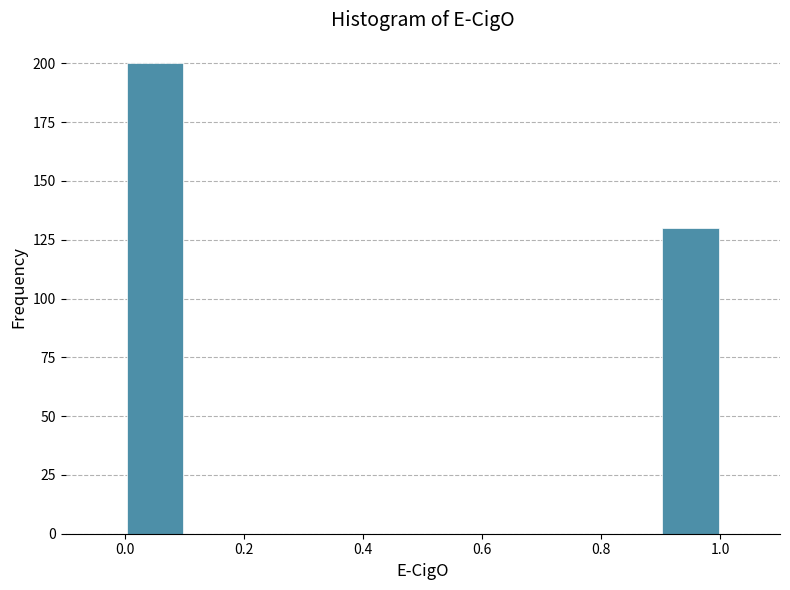

What is the height of the bar covering 0.0 to 0.1 on the x-axis? The values are not printed on the chart, so give them approximately, as read against the axis.

200